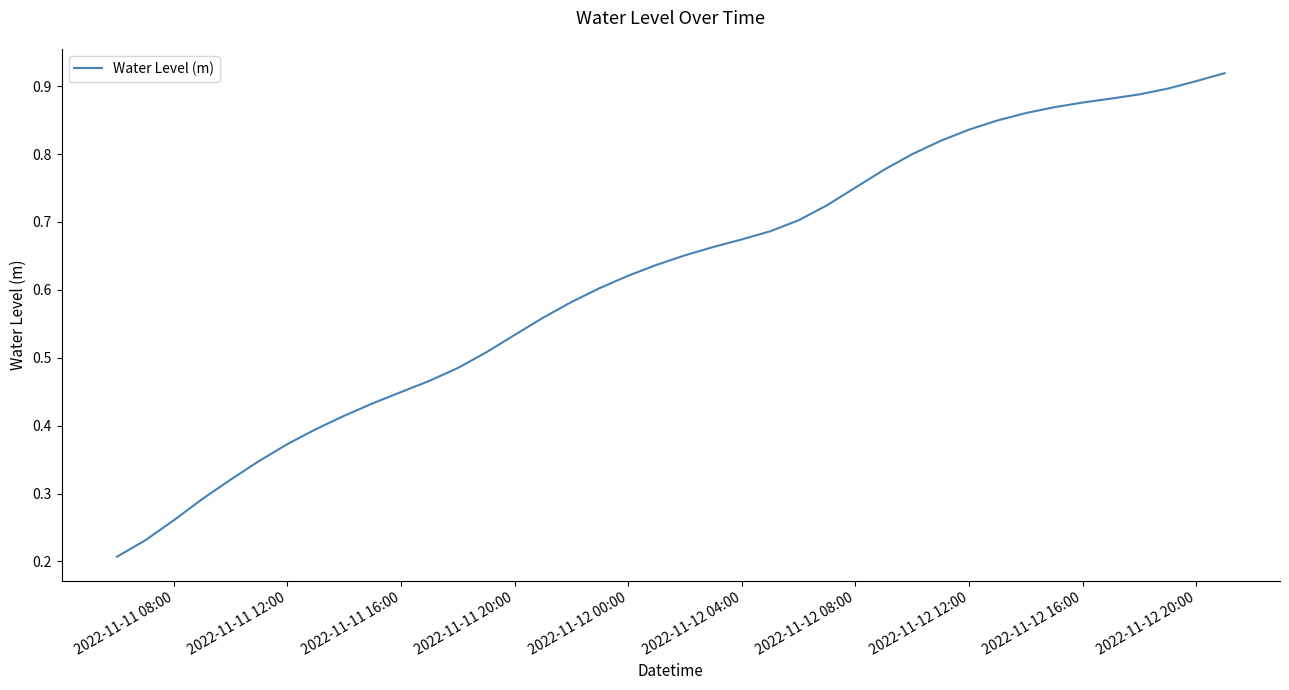

Does the chart have visible grid lines?

No